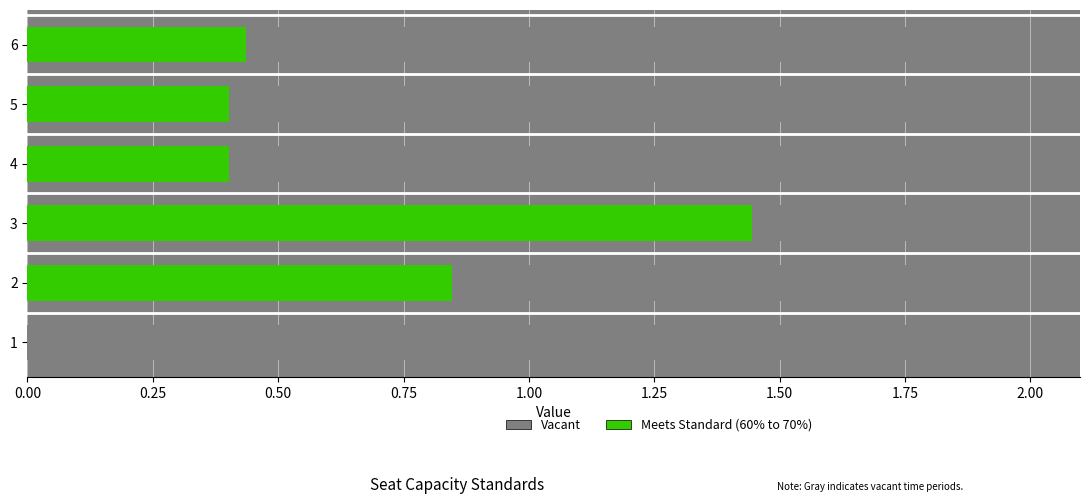

Is the value of Meets Standard (60% to 70%) at 1.00 greater than the value of Vacant at 0.00?

No